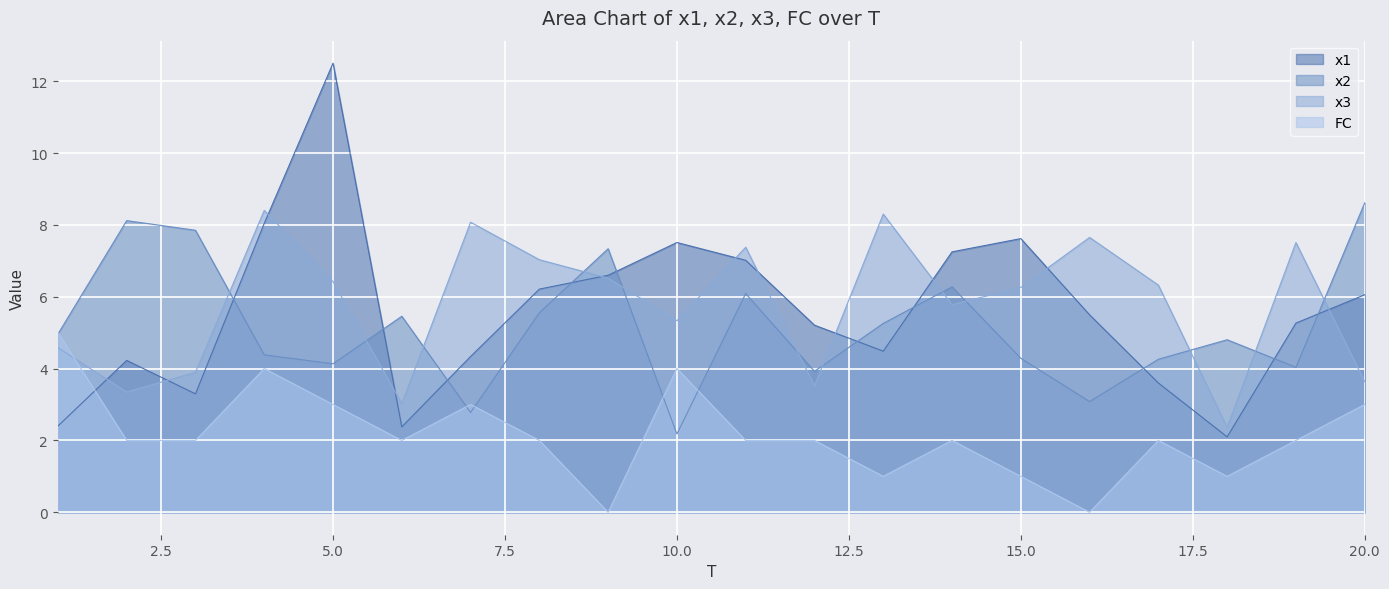

How many data points in x2 are above 4?

16